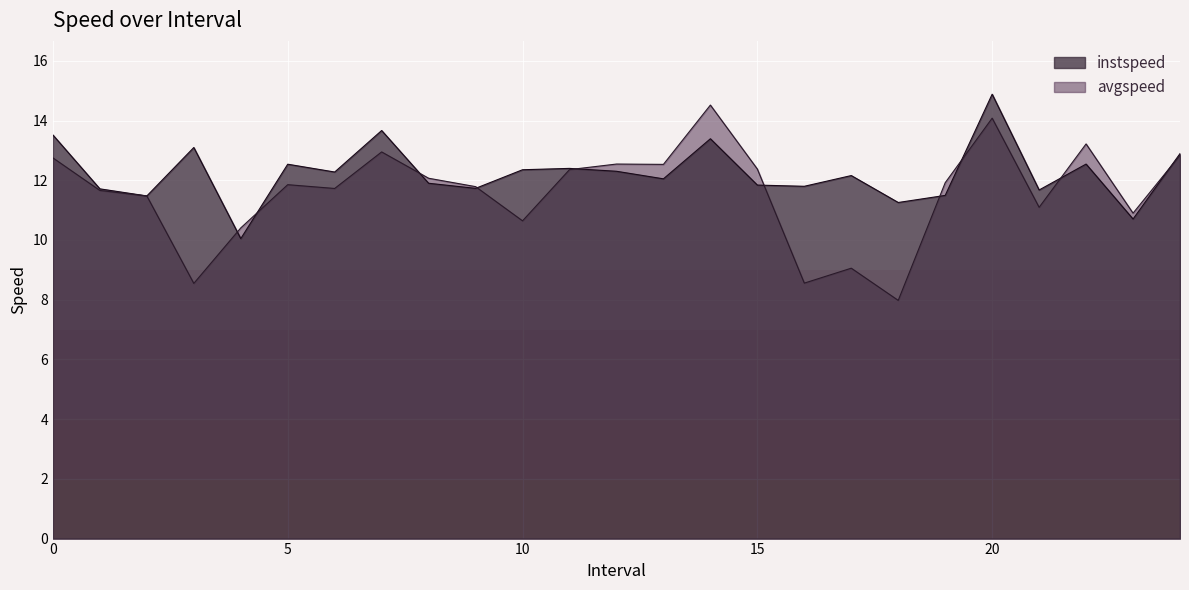

Reading left to right, list all the values displayed in this chart.

instspeed: 0.0=13.5	1.0=11.7	2.0=11.5	3.0=13.1	4.0=10.0	5.0=12.5	6.0=12.3	7.0=13.7	8.0=11.9	9.0=11.7	10.0=12.4	11.0=12.4	12.0=12.3	13.0=12.0	14.0=13.4	15.0=11.8	16.0=11.8	17.0=12.2	18.0=11.3	19.0=11.5	20.0=14.9	21.0=11.7	22.0=12.5	23.0=10.7	24.0=12.9
avgspeed: 0.0=12.7	1.0=11.7	2.0=11.5	3.0=8.5	4.0=10.4	5.0=11.9	6.0=11.7	7.0=12.9	8.0=12.1	9.0=11.8	10.0=10.6	11.0=12.4	12.0=12.5	13.0=12.5	14.0=14.5	15.0=12.4	16.0=8.6	17.0=9.1	18.0=8.0	19.0=11.9	20.0=14.1	21.0=11.1	22.0=13.2	23.0=10.9	24.0=12.8